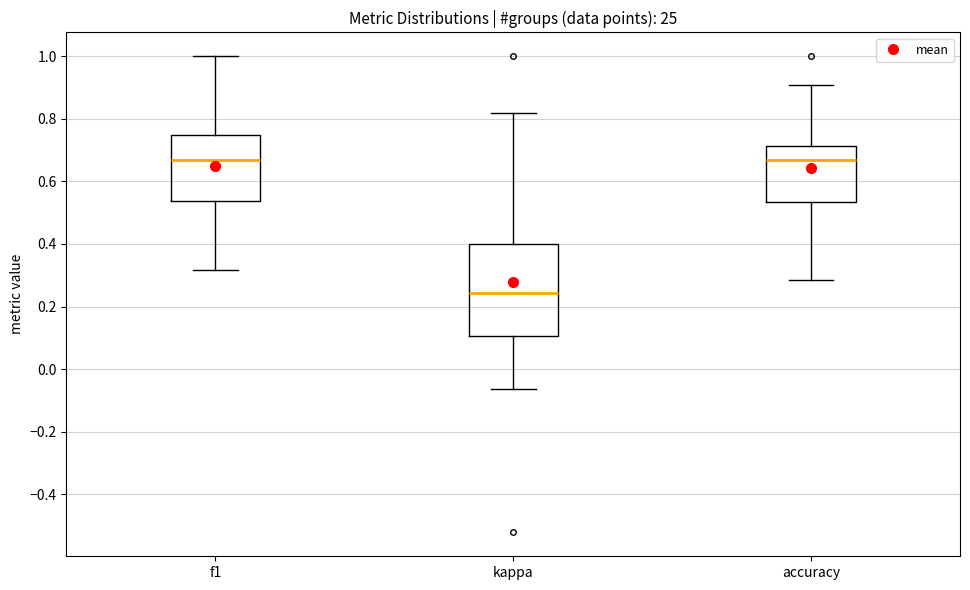

Where does the lower whisker of the box for kappa end on the y-axis? The values are not printed on the chart, so give them approximately, as read against the axis.

-0.06